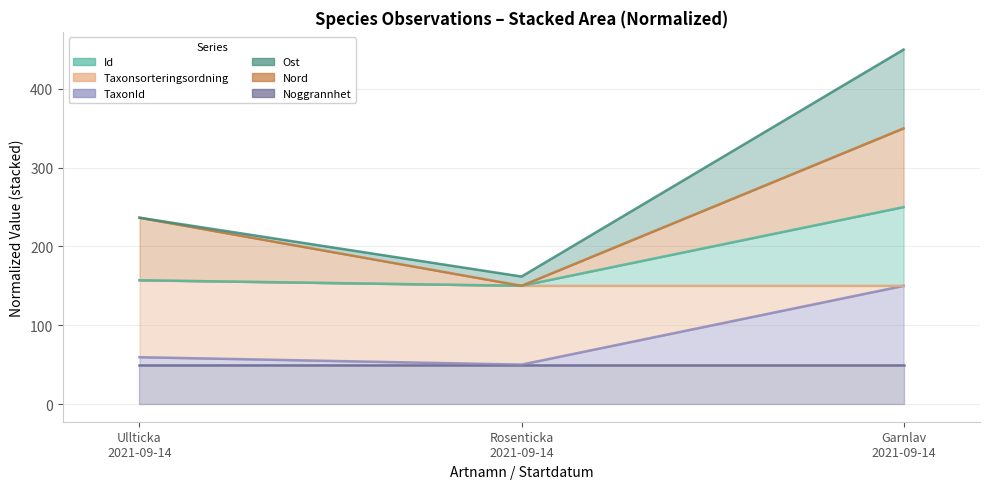

The value of TaxonId at Ullticka 2021-09-14 is 121.6. True or false?

False